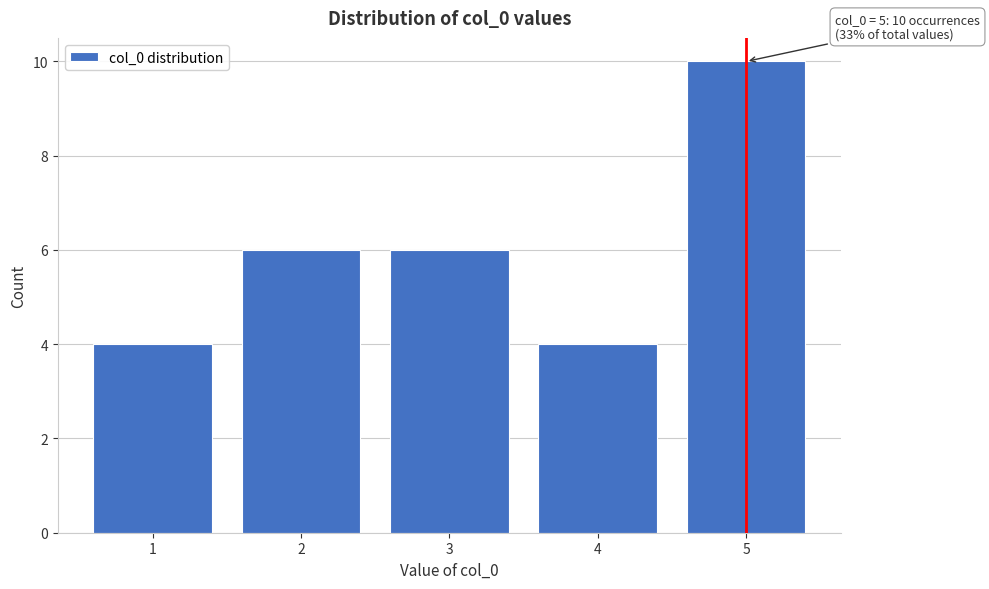

Reading left to right, extract all data points from this chart.

1=4	2=6	3=6	4=4	5=10